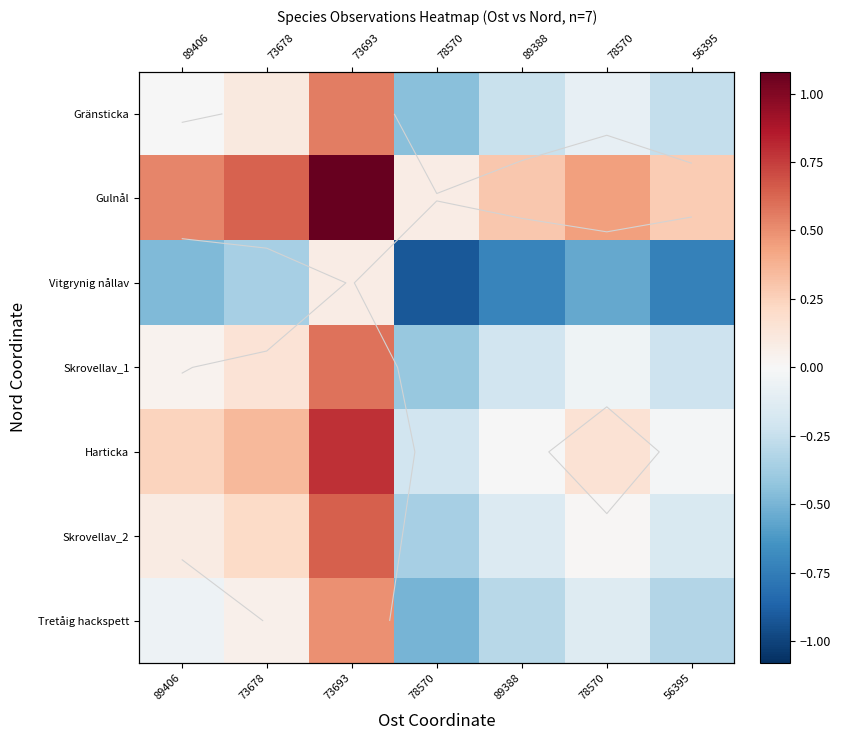

Rank the series at 78570 from highest to lowest value.

Gulnål, Harticka, Skrovellav_2, Skrovellav_1, Gränsticka, Tretåig hackspett, Vitgrynig nållav